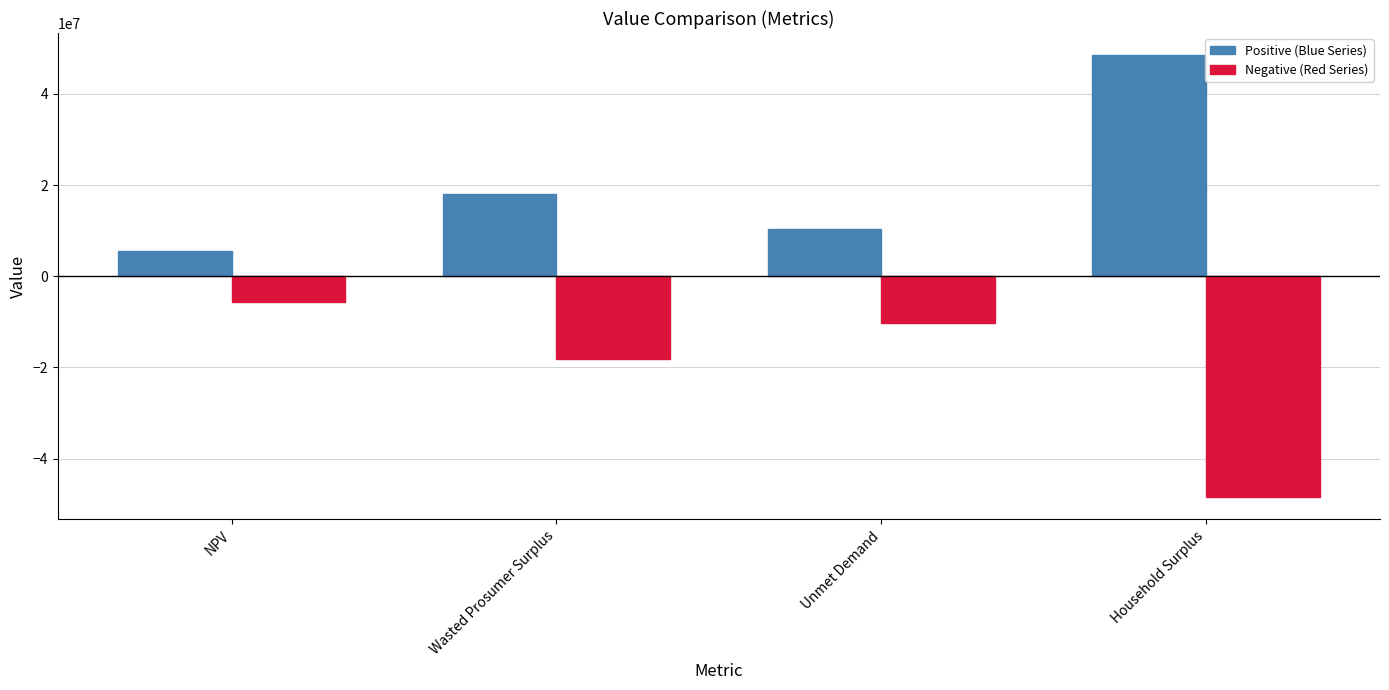

What is the label of the 1st bar from the left?

NPV